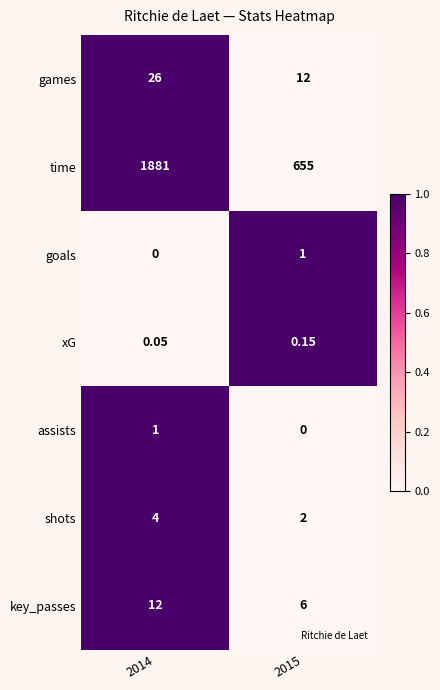

Which series has the largest total across all categories?

time